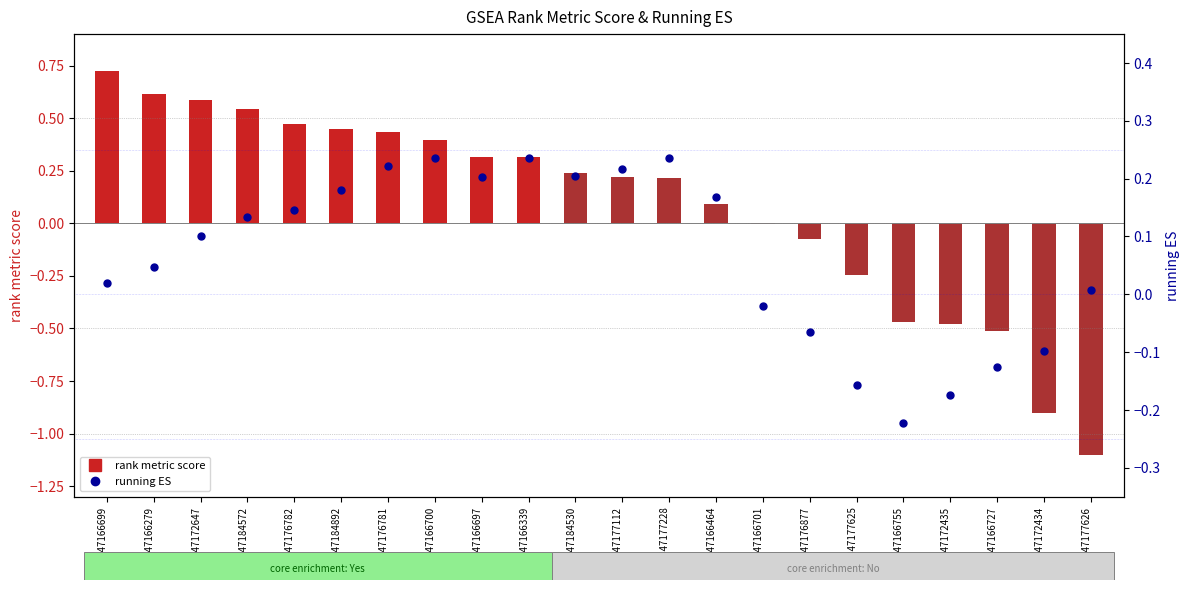

What are all the series names shown in the legend?

rank metric score, running ES